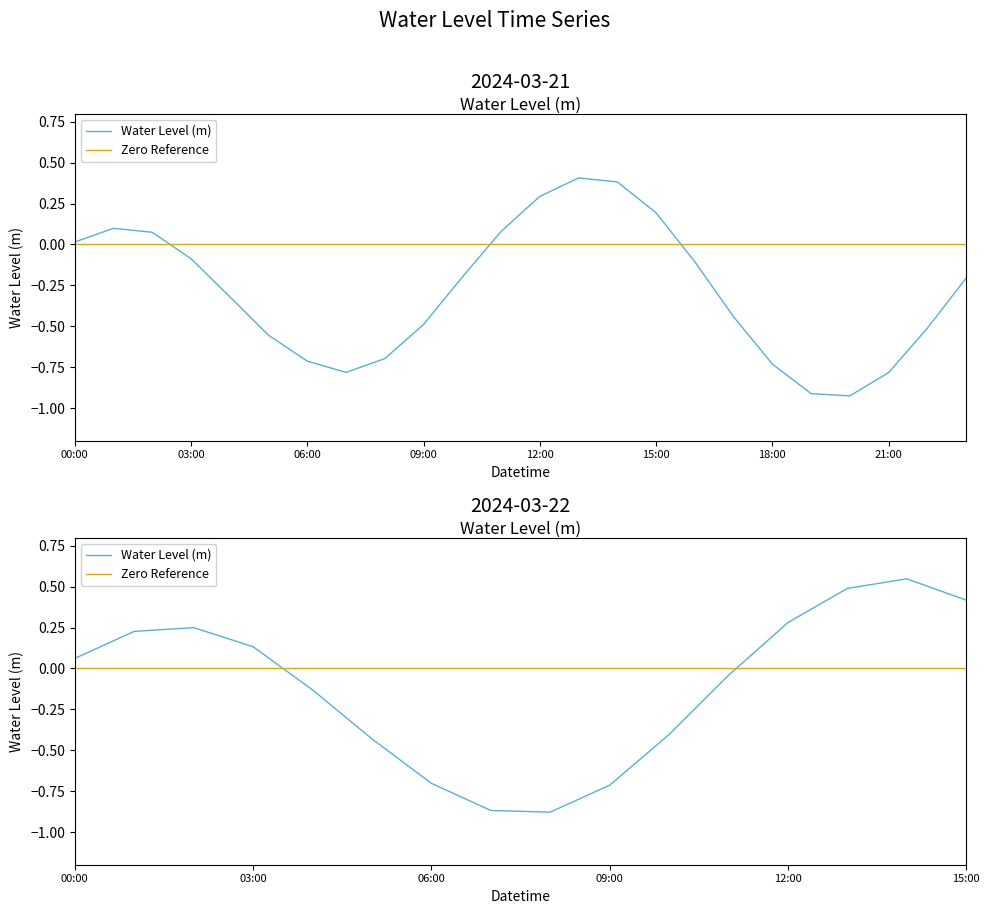

How many values are below 0?

24